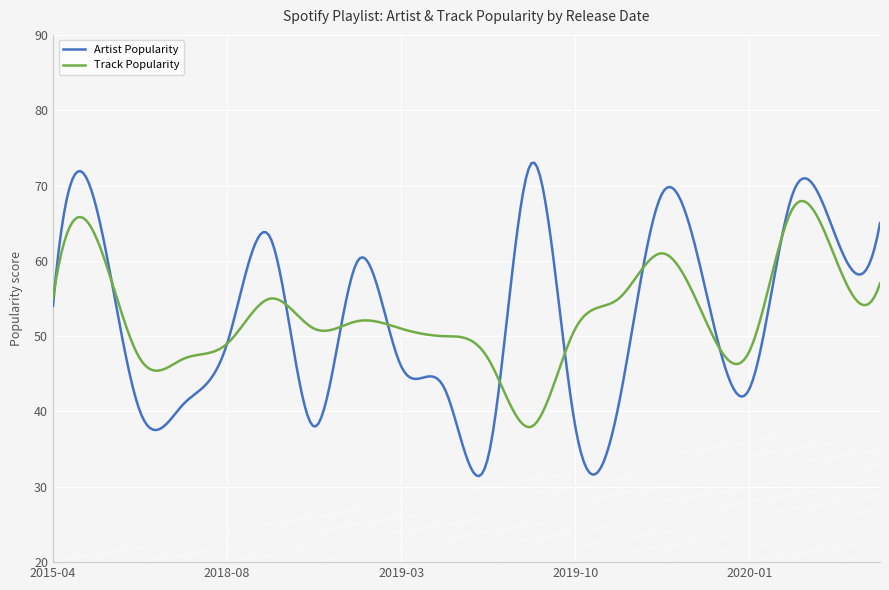

What is the highest value of the Track Popularity series?

68.0